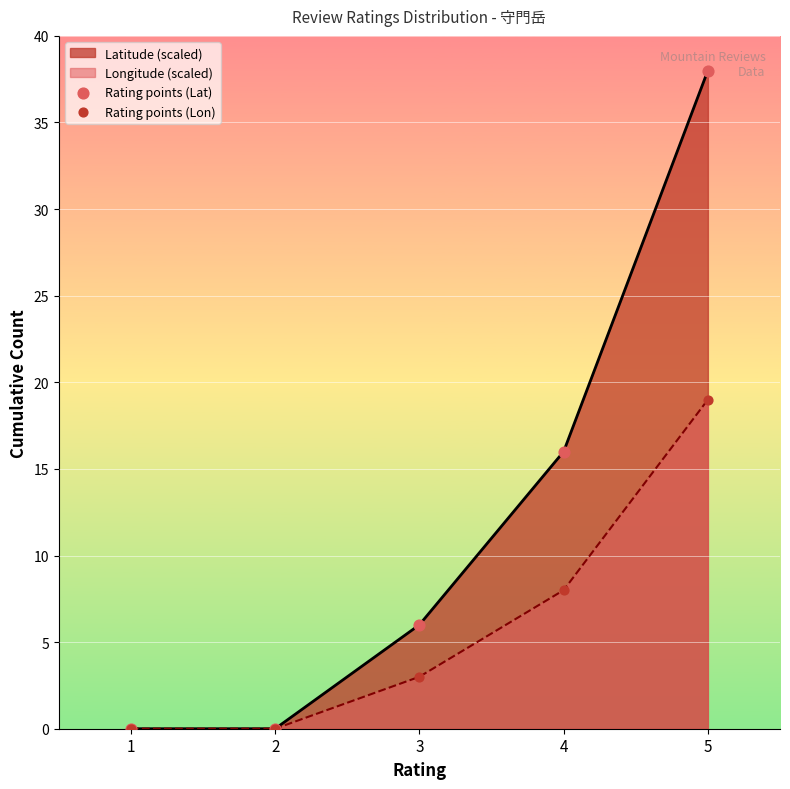

What is the total value across all series at 5?

57